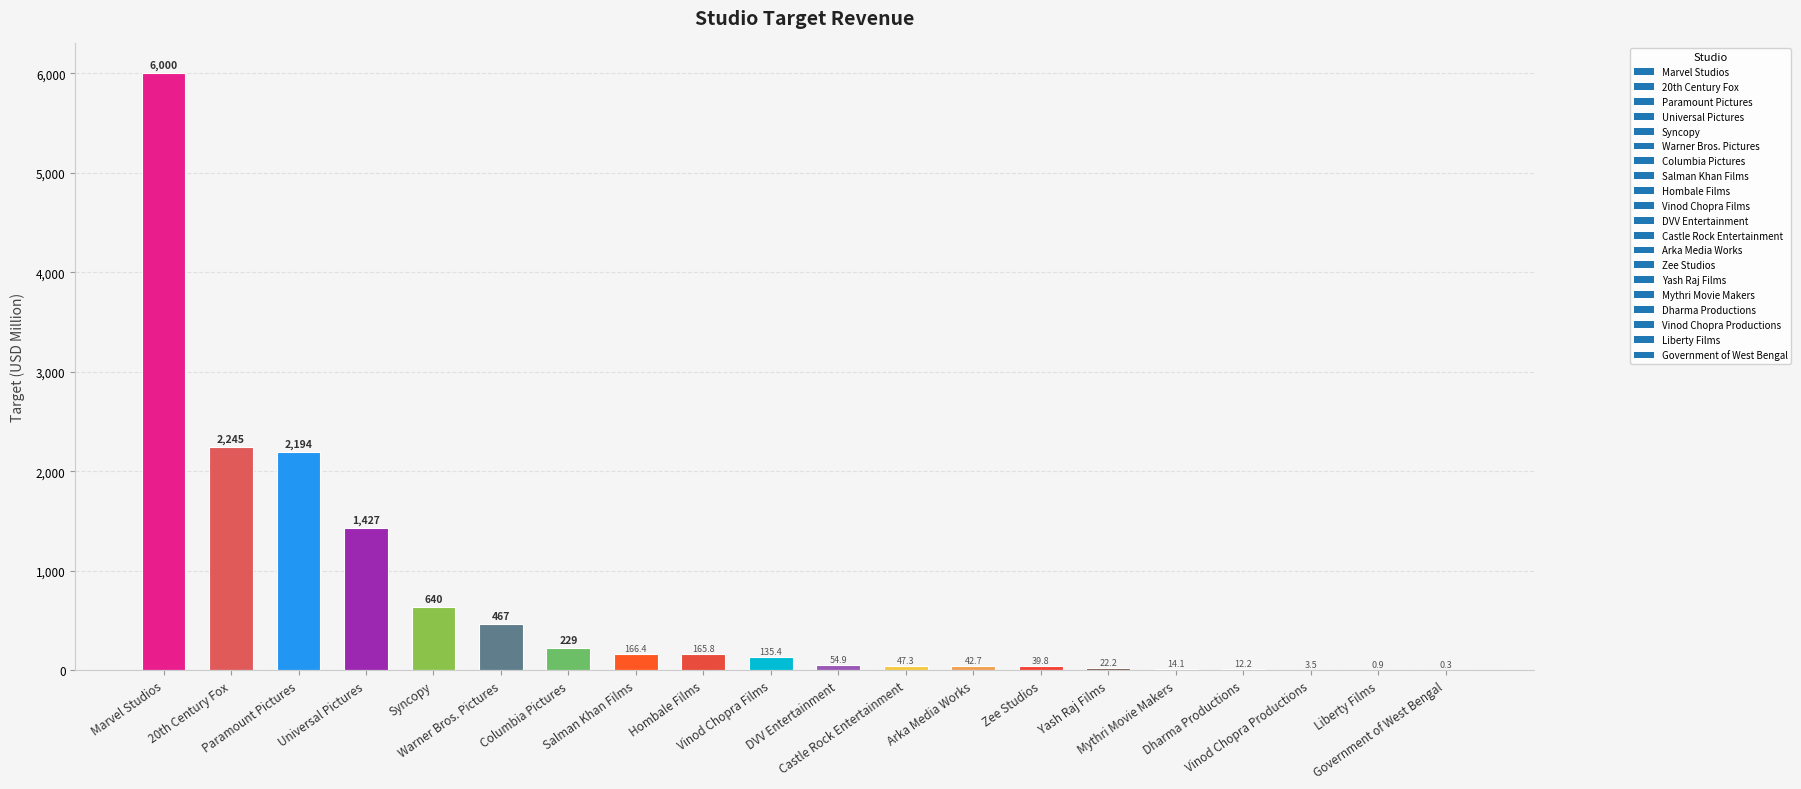

At which category does the chart reach its peak across all series?

Marvel Studios